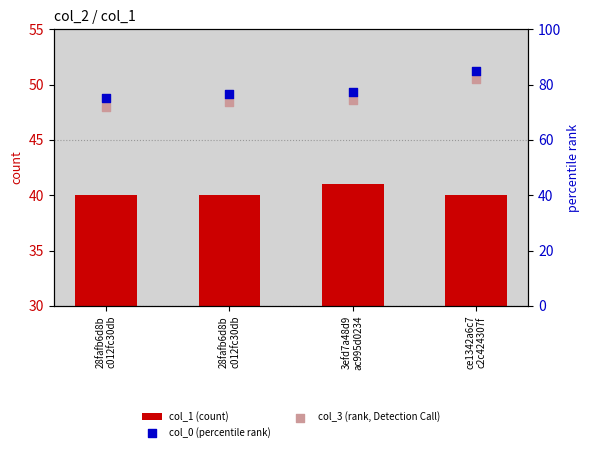

At how many categories does at least one series exceed 65?

4